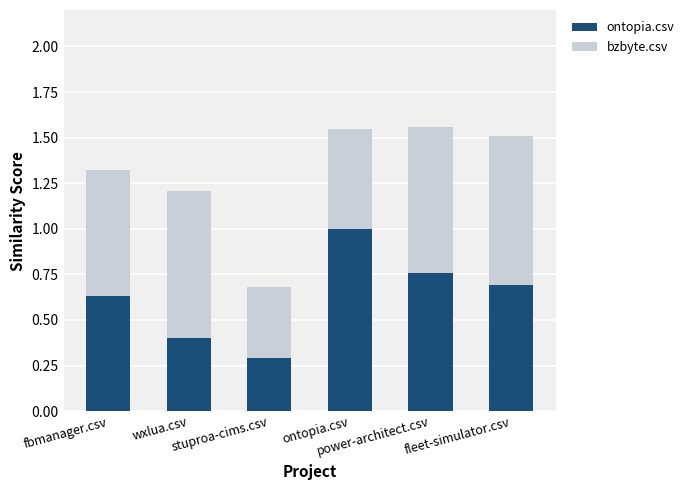

What is the sum of all ontopia.csv values?

3.8